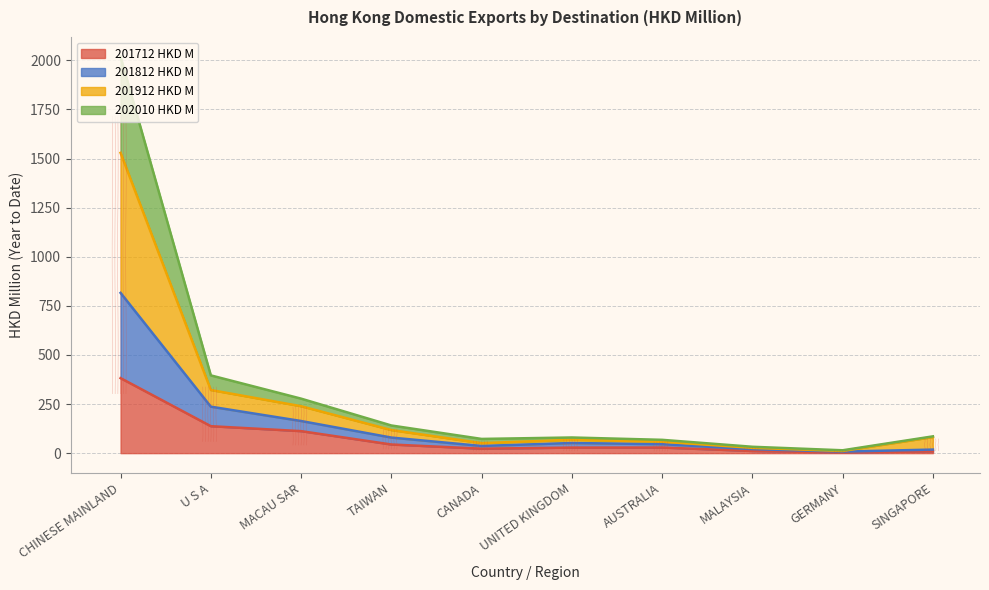

Is it true that 201812 HKD M equals 43.7 at CANADA?

False